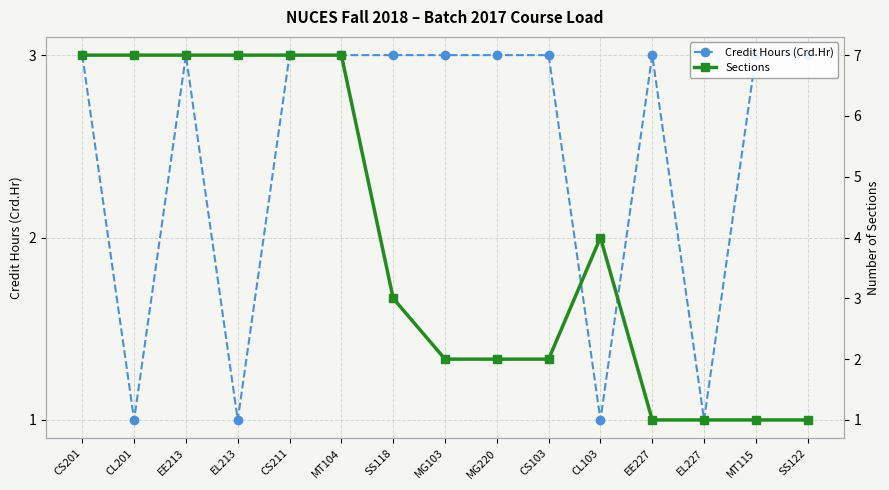

What is the label of the 1st point from the right?

SS122